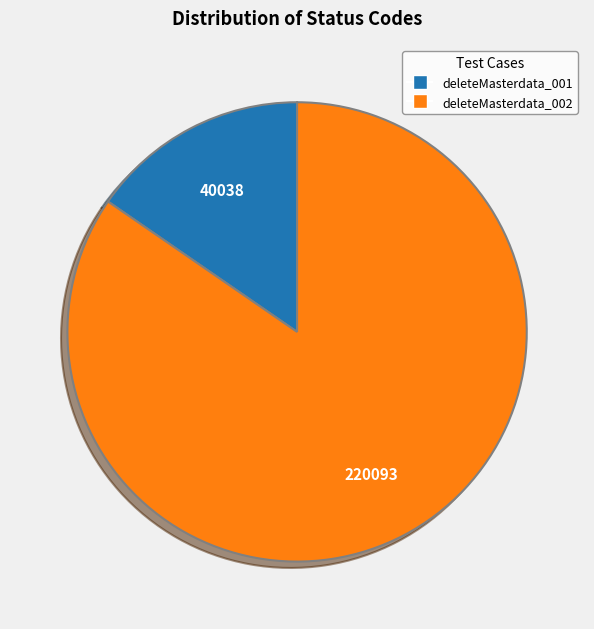

Is the sum of deleteMasterdata_001 and deleteMasterdata_002 greater than half?

Yes